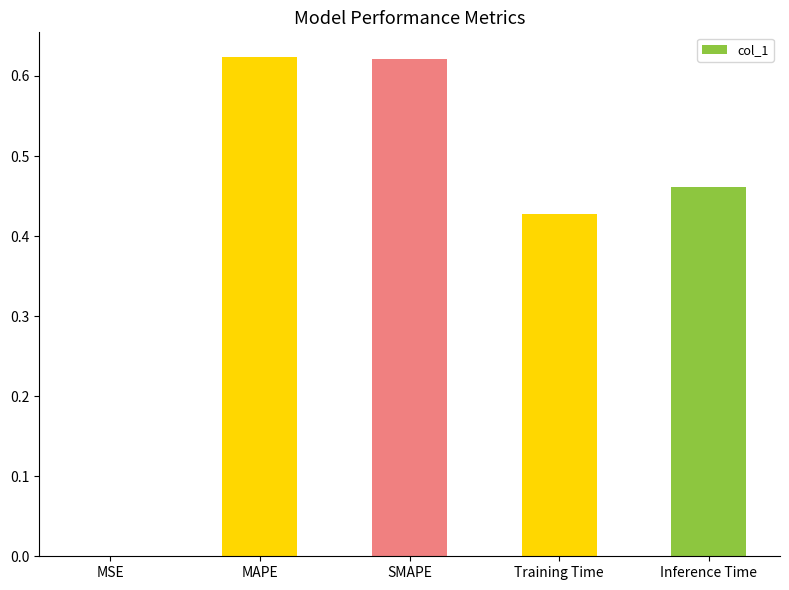

Between Training Time and MAPE, which is larger?

MAPE